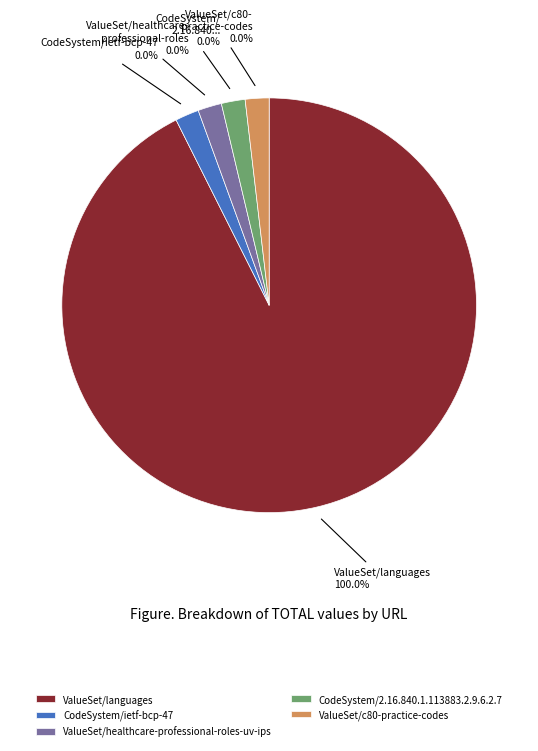

The CodeSystem/ietf-bcp-47 slice represents 1% of the pie. True or false?

False